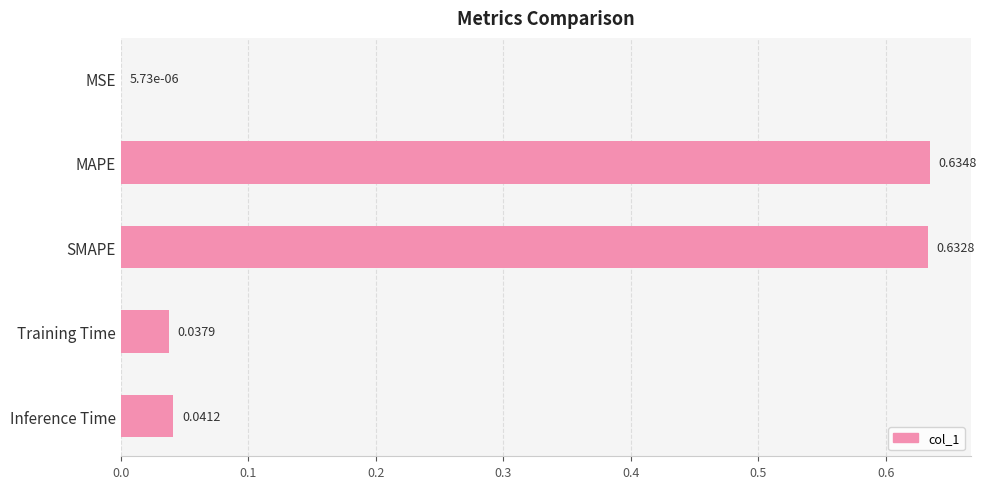

Which has a higher value, MAPE or MSE?

MAPE